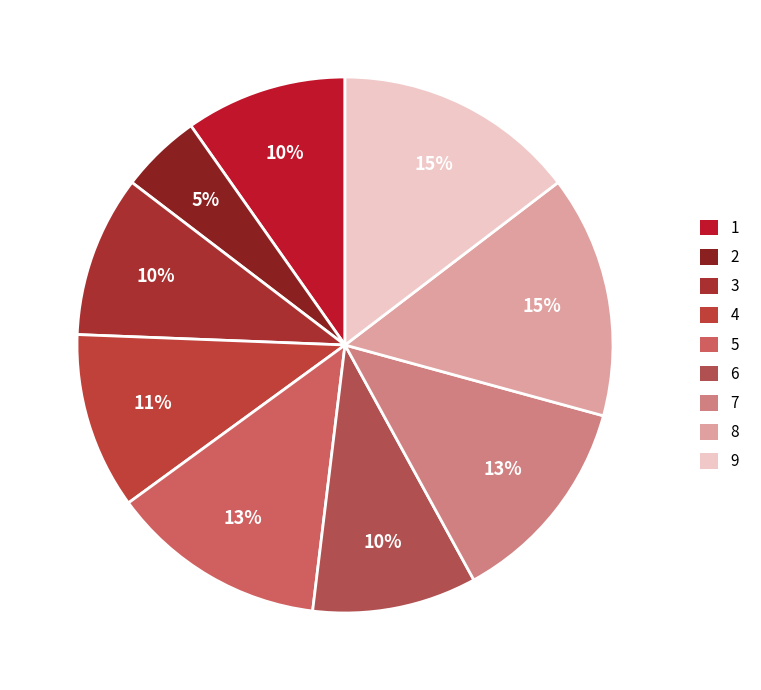

Approximately how many times larger is the value at 5 compared to 2?

2.7